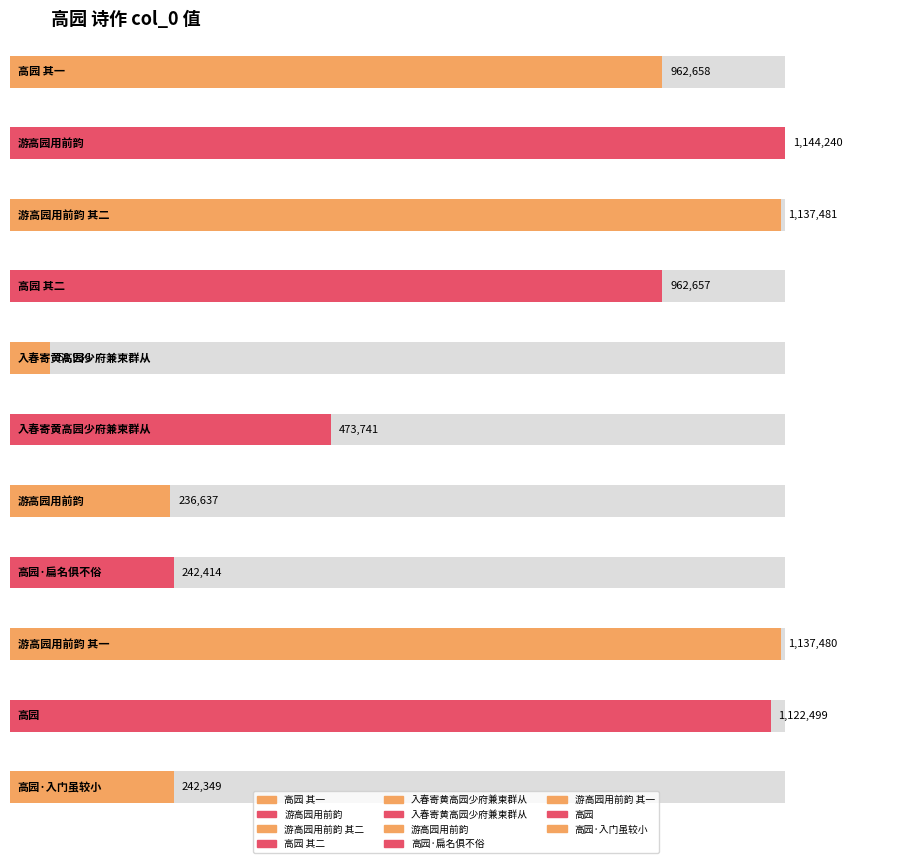

How many values exceed 962657?

5